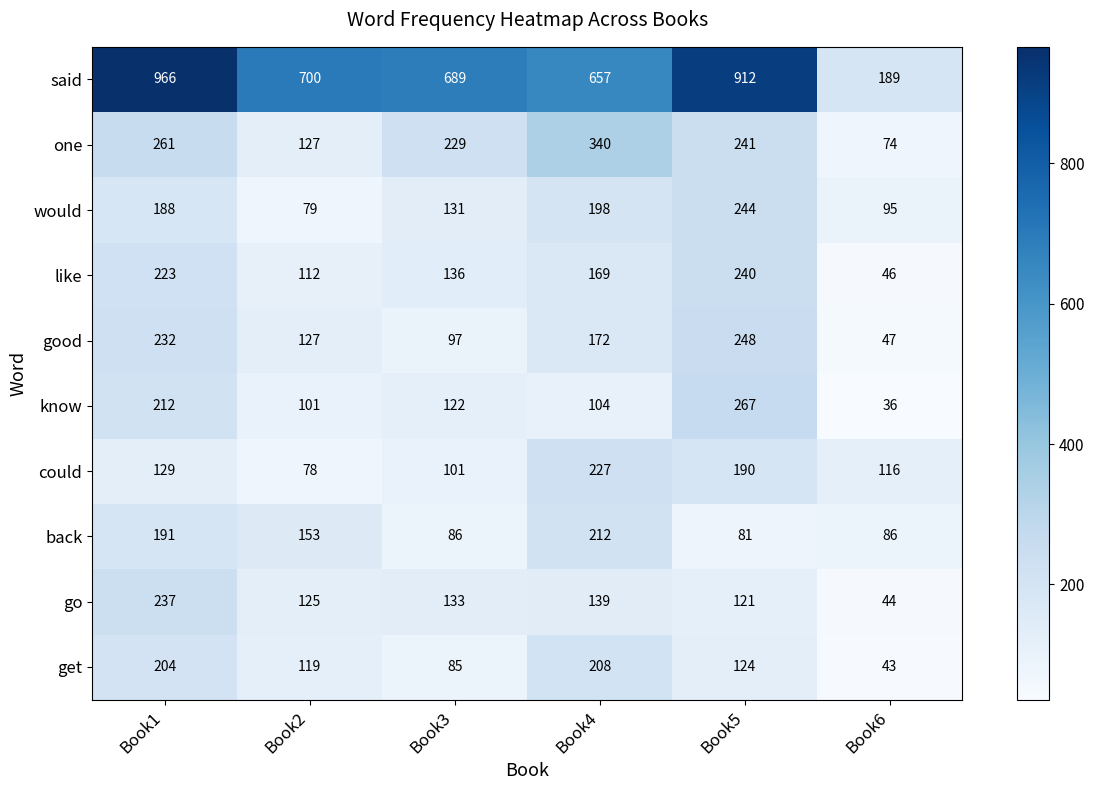

What is the sum of all back values?

809